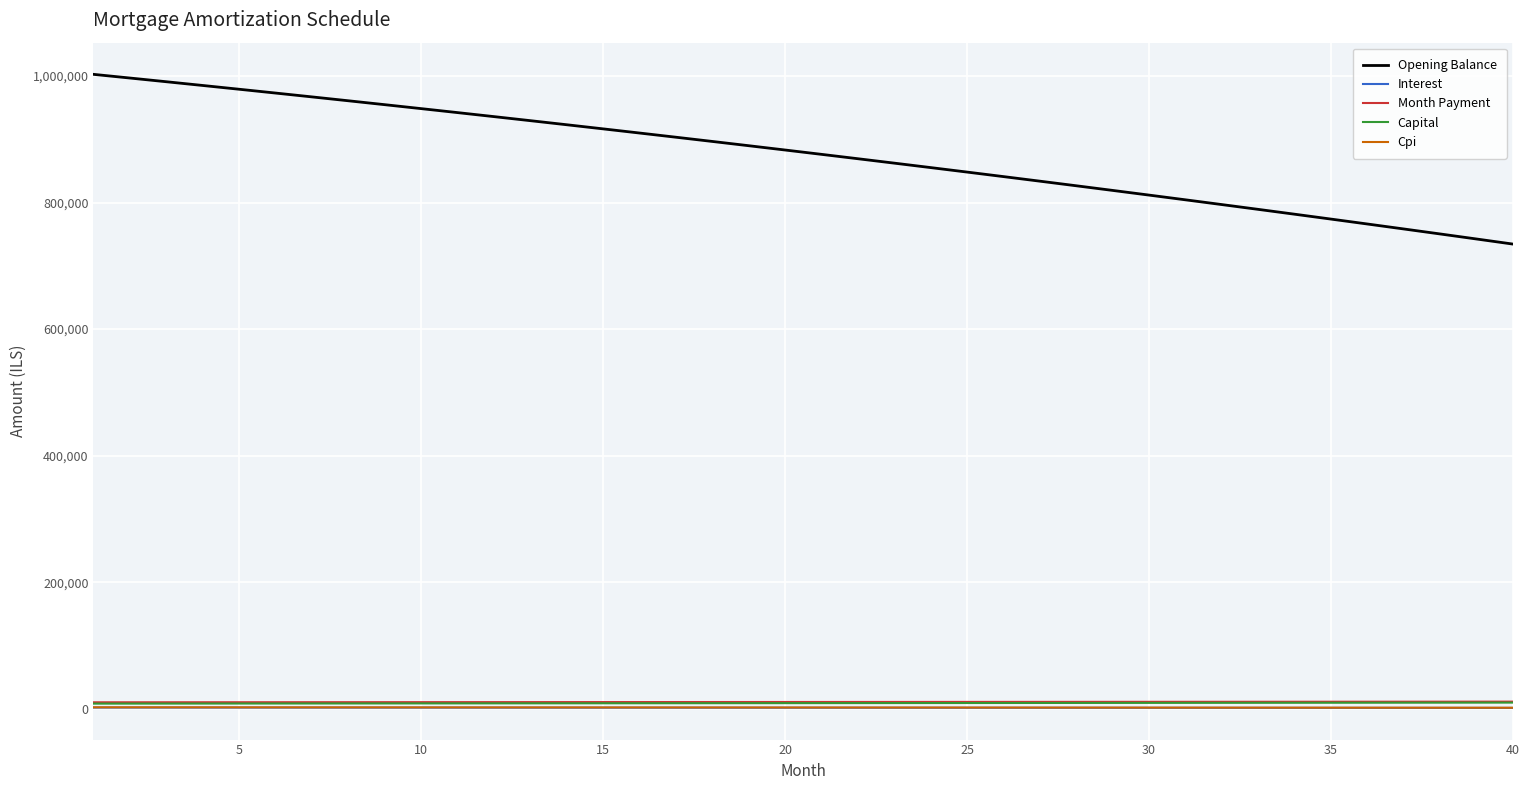

What are all the series names shown in the legend?

Opening Balance, Interest, Month Payment, Capital, Cpi